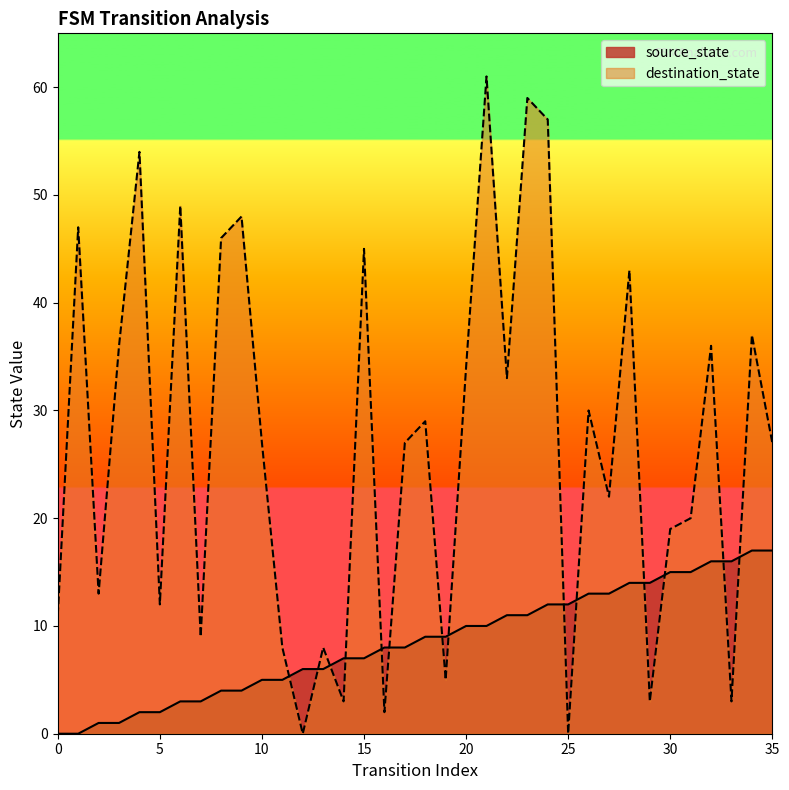

Is it true that destination_state equals -29 at 25?

False